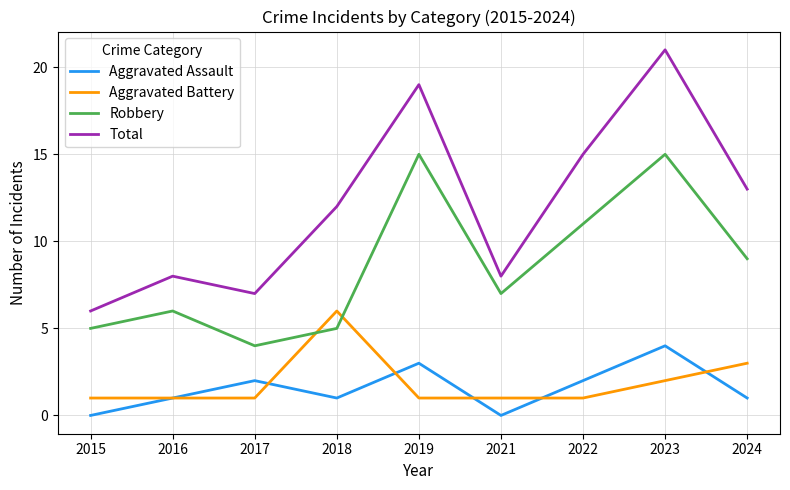

Is the value of Aggravated Assault at 2021 greater than the value of Robbery at 2023?

No